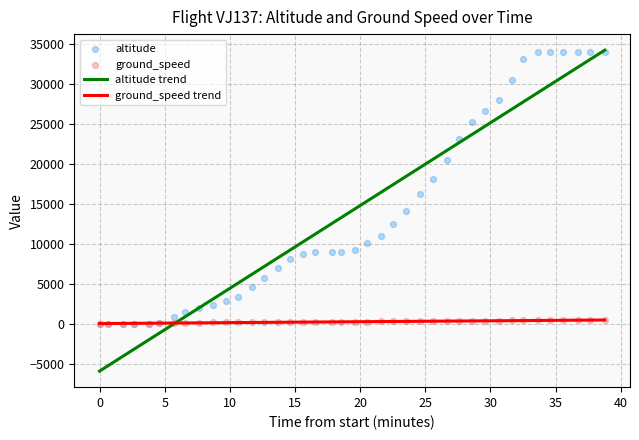

What are all the series names shown in the legend?

altitude, ground_speed